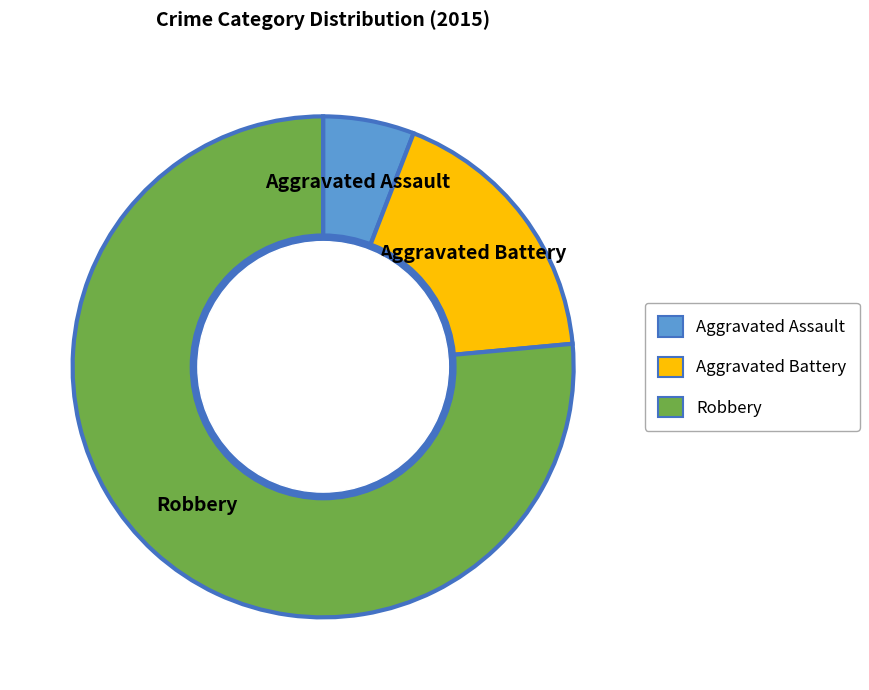

Is it true that Aggravated Battery is 3% of the pie?

False